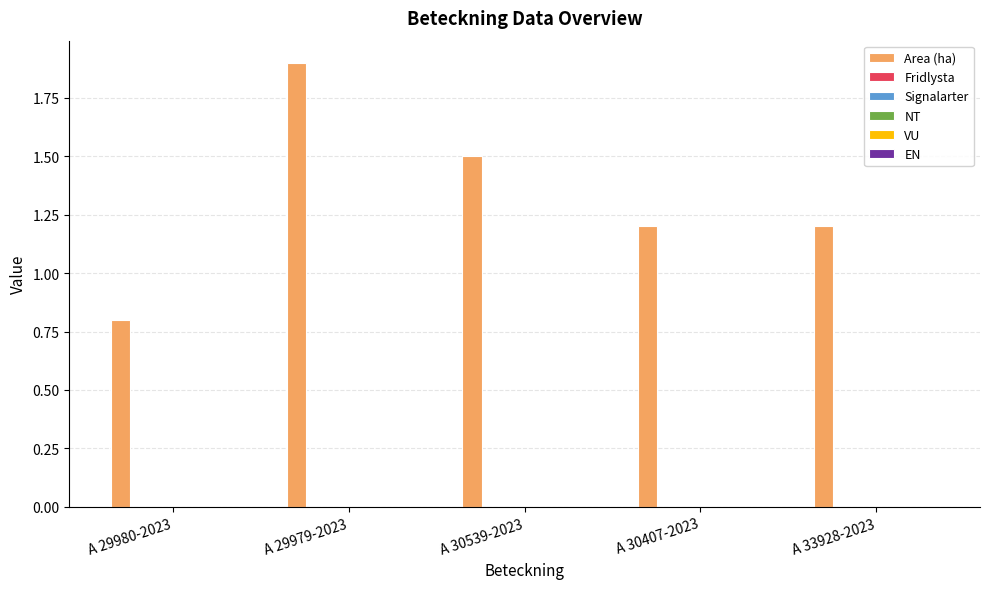

Reading right to left, extract all data points from this chart.

1.2	1.2	1.5	1.9	0.8